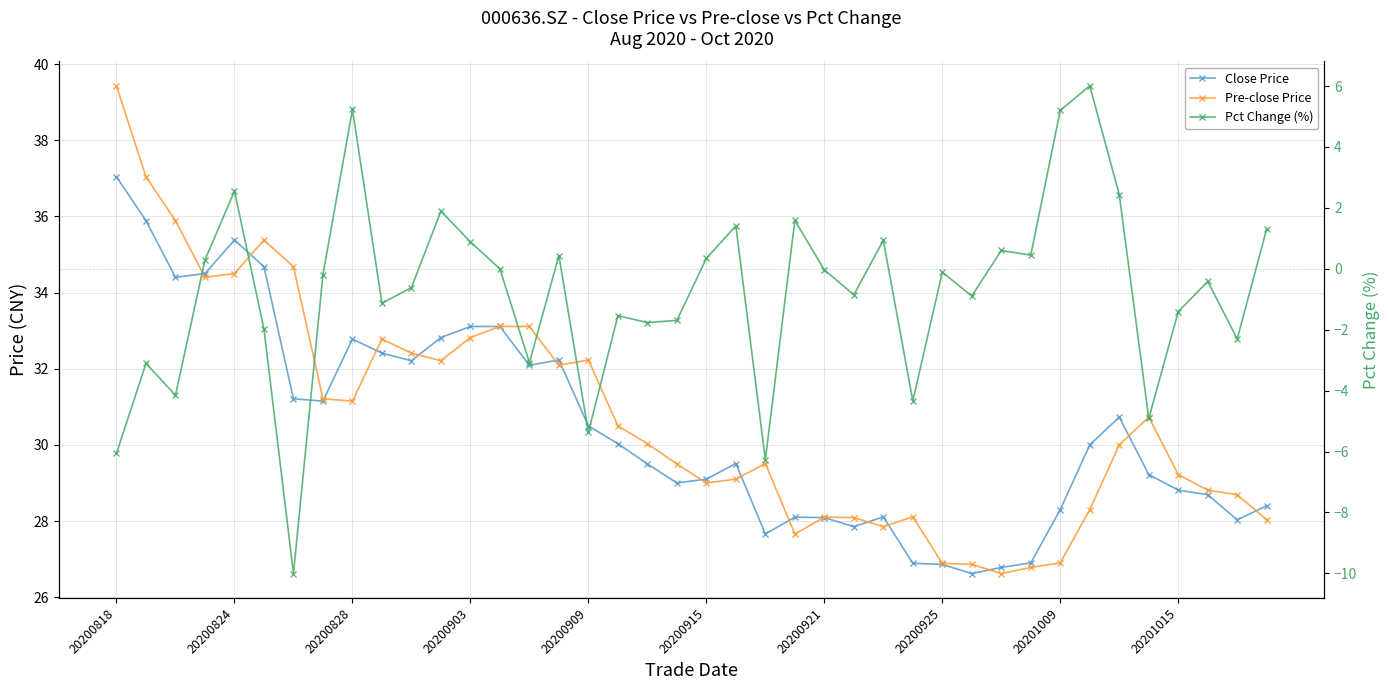

How many categories are shown in the chart?

40